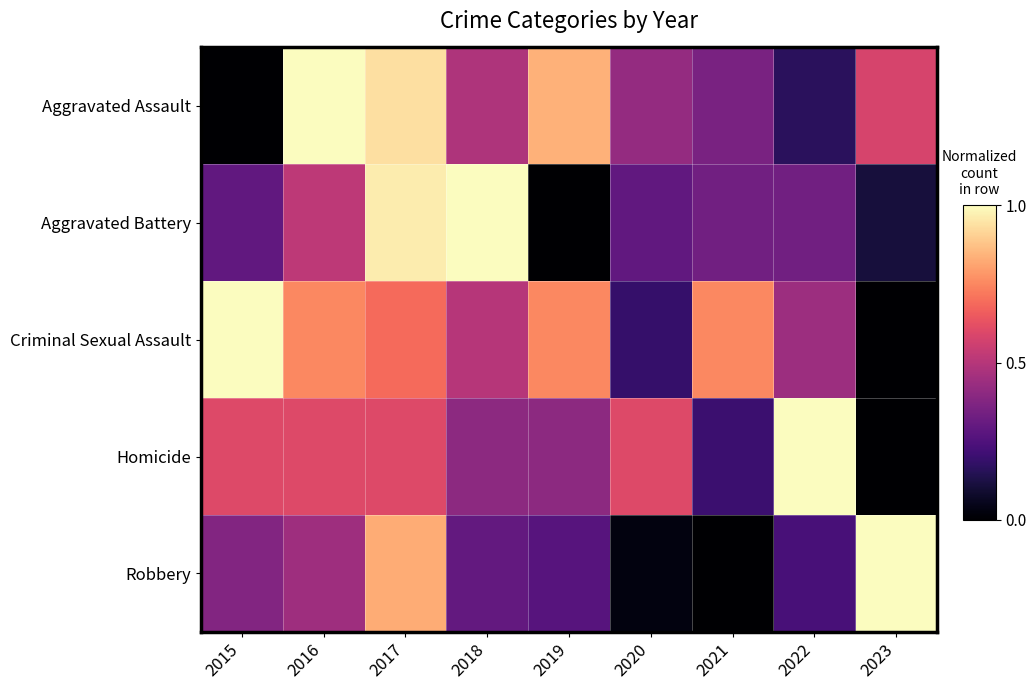

Reading right to left, what are all the values shown in this chart?

Aggravated Assault: 2023=0.6	2022=0.2	2021=0.4	2020=0.4	2019=0.8	2018=0.5	2017=0.9	2016=1.0	2015=0.0
Aggravated Battery: 2023=0.1	2022=0.3	2021=0.3	2020=0.3	2019=0.0	2018=1.0	2017=1.0	2016=0.5	2015=0.3
Criminal Sexual Assault: 2023=0.0	2022=0.4	2021=0.8	2020=0.2	2019=0.8	2018=0.5	2017=0.7	2016=0.8	2015=1.0
Homicide: 2023=0.0	2022=1.0	2021=0.2	2020=0.6	2019=0.4	2018=0.4	2017=0.6	2016=0.6	2015=0.6
Robbery: 2023=1.0	2022=0.2	2021=0.0	2020=0.0	2019=0.3	2018=0.3	2017=0.8	2016=0.4	2015=0.4